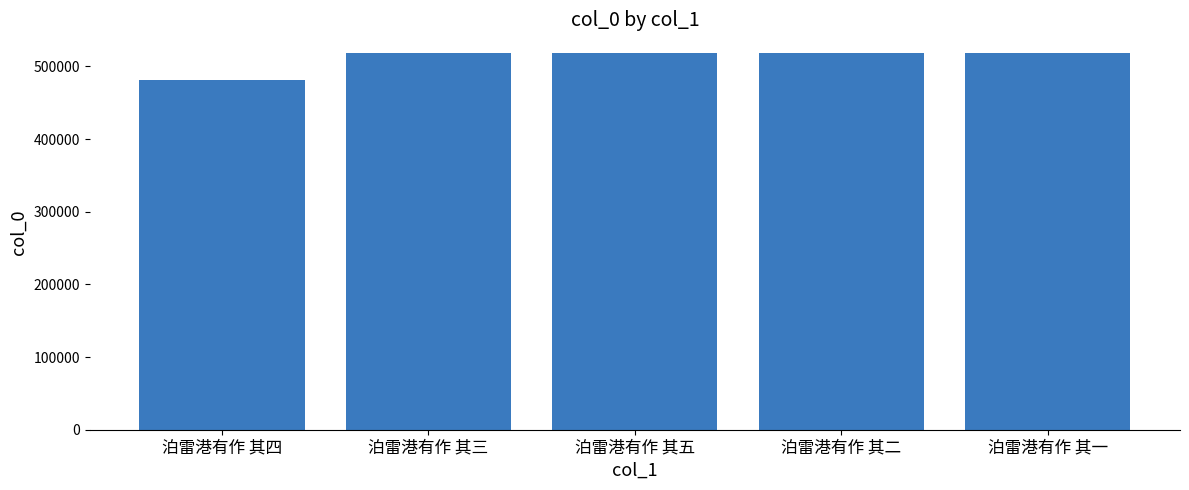

What is the average value?

510785